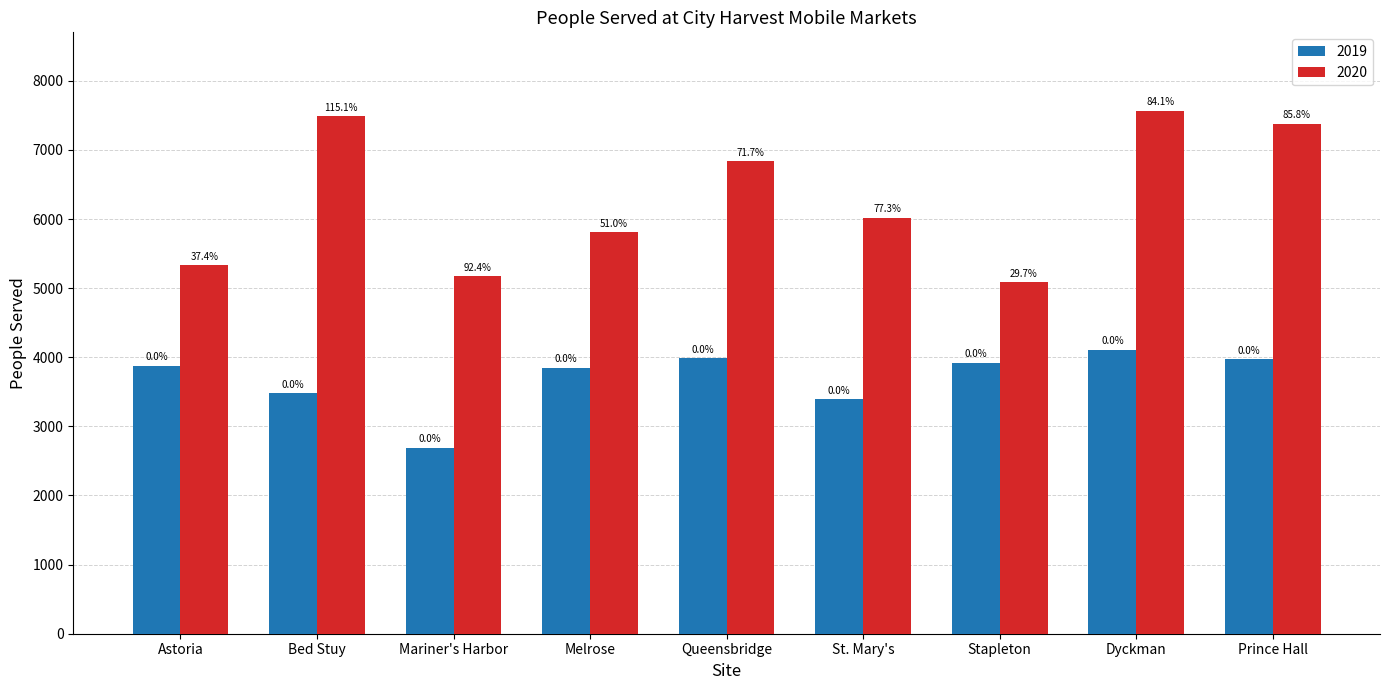

Are the bars horizontal?

No